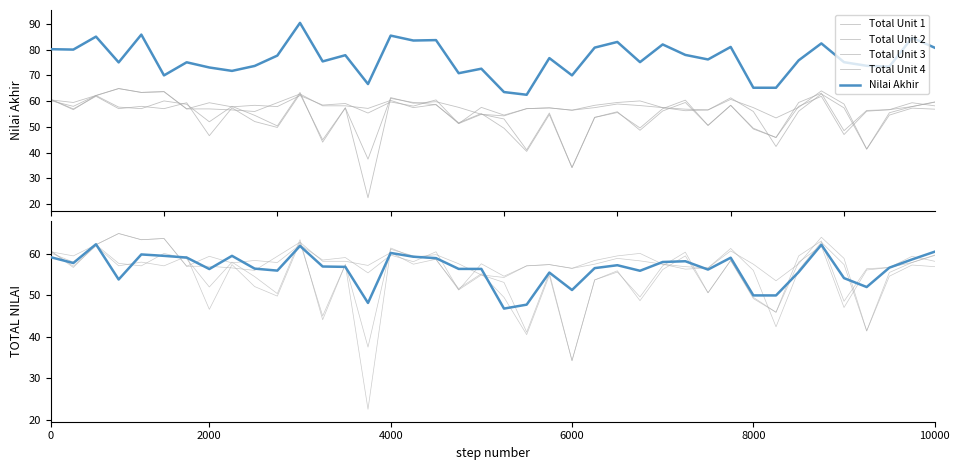

At which category is the sum across all series the highest?

11